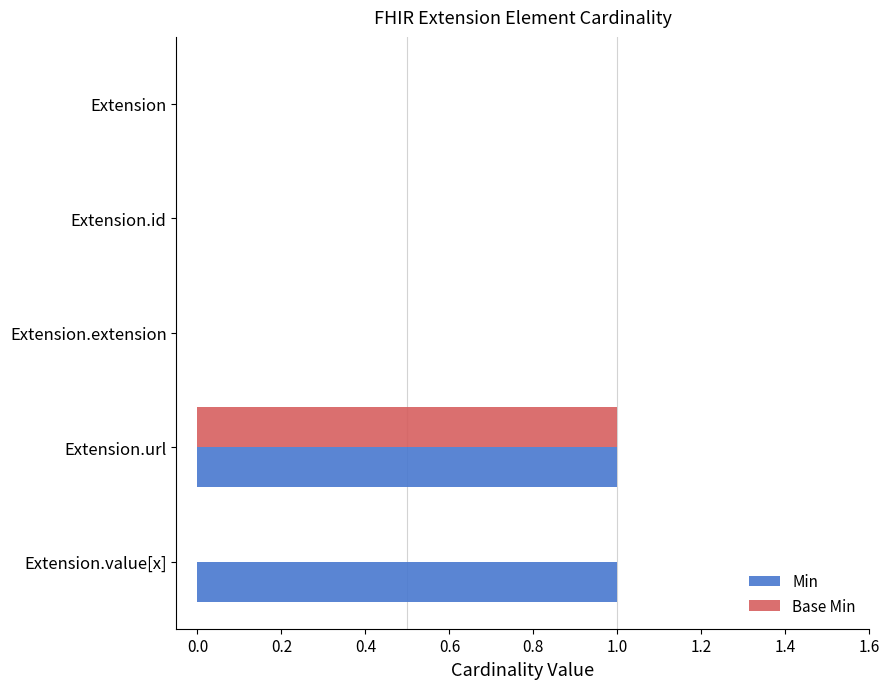

The Base Min series shows 2 at Extension.url. True or false?

False